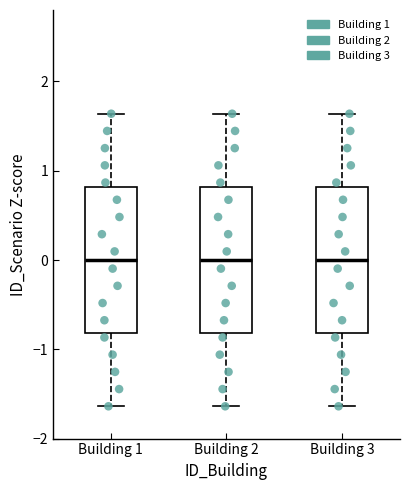

Where does the lower whisker of the box for Building 2 end on the y-axis? The values are not printed on the chart, so give them approximately, as read against the axis.

-1.6